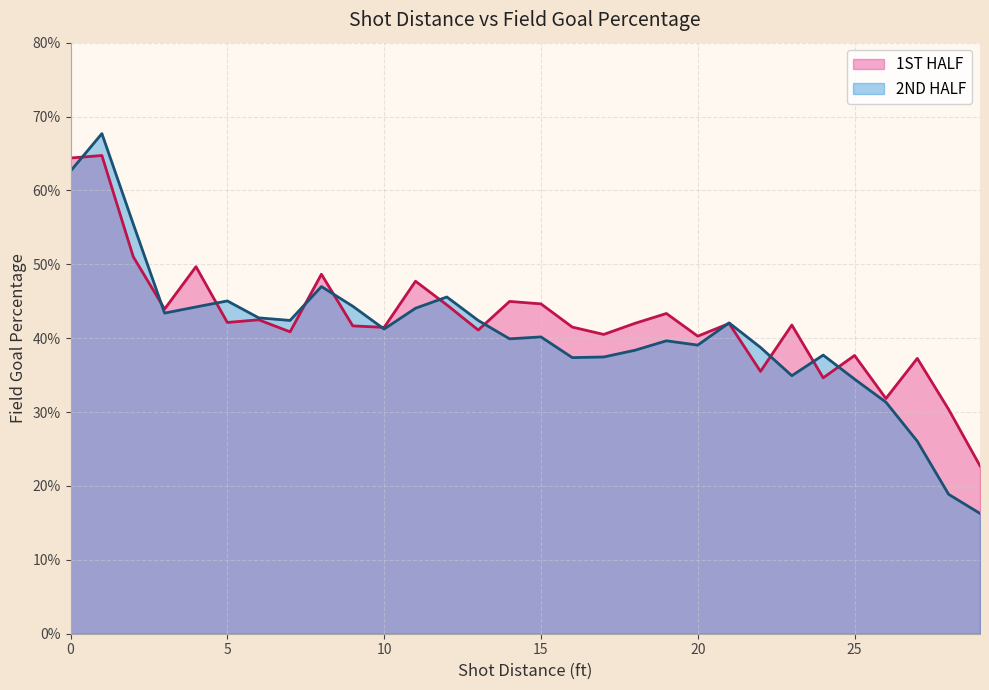

What is the sum of the 1ST HALF values at 22 and 27?

0.7